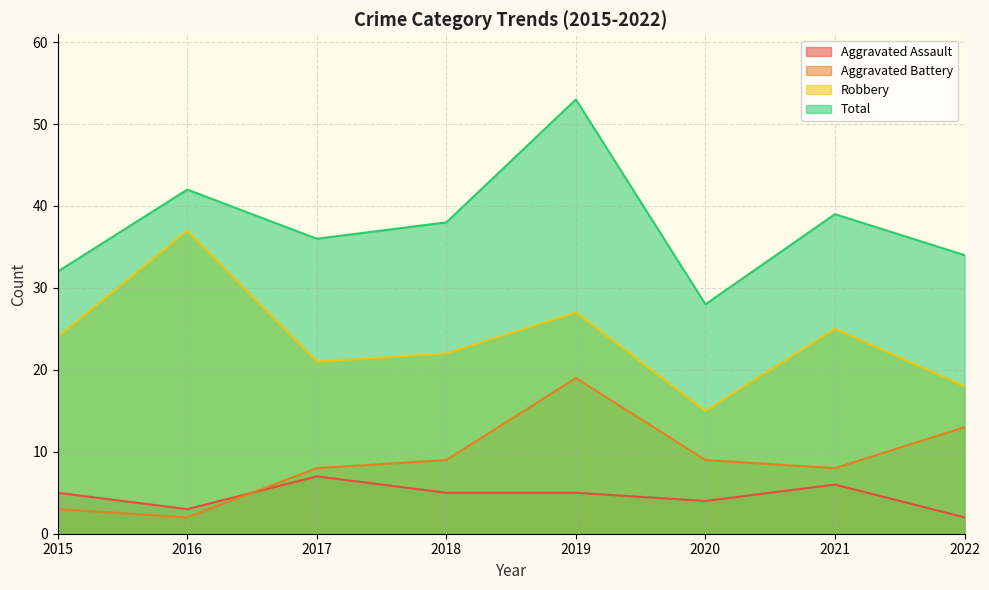

What is the difference between the highest and lowest values at 2019?

48